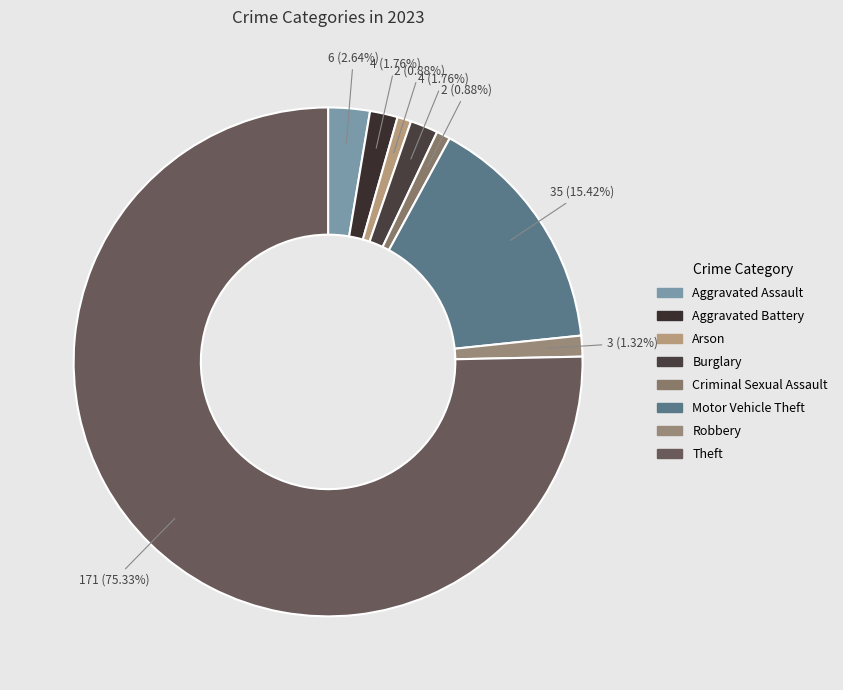

To the nearest percent, what is the combined percentage of Robbery and Criminal Sexual Assault?

2%